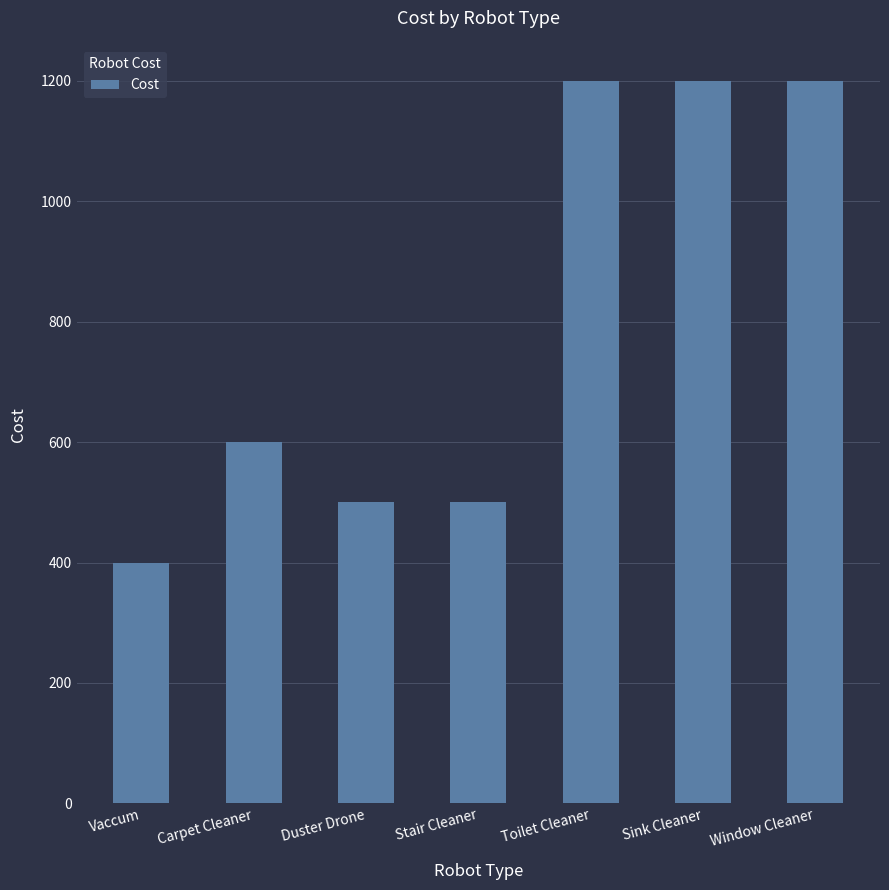

Which label corresponds to the smallest value in the chart?

Vaccum